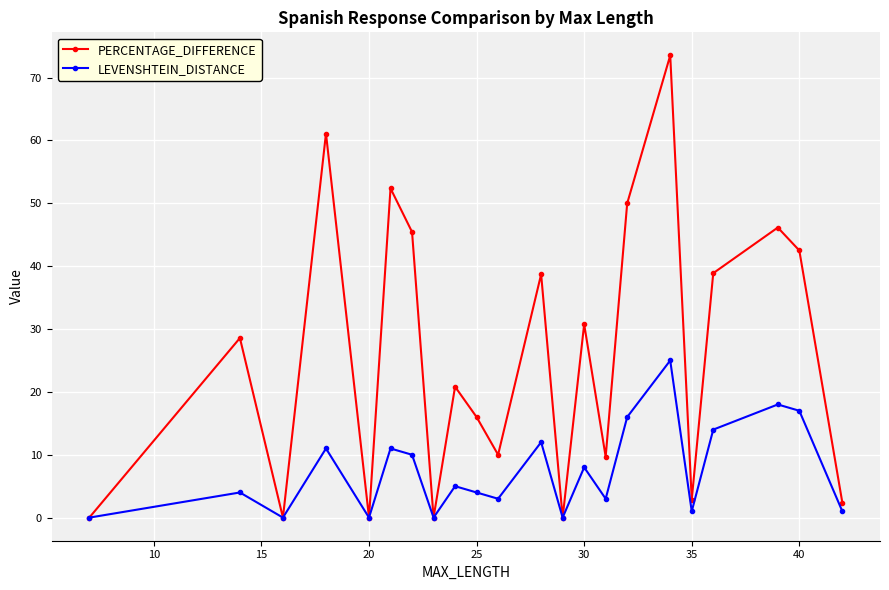

What is the highest value of the PERCENTAGE_DIFFERENCE series?

73.5